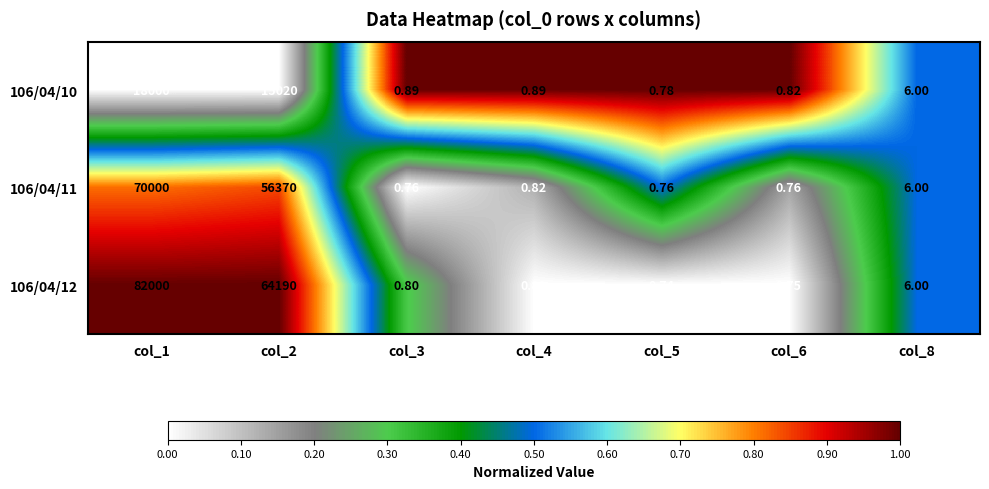

List the series in order of their peak value, lowest first.

106/04/10, 106/04/11, 106/04/12